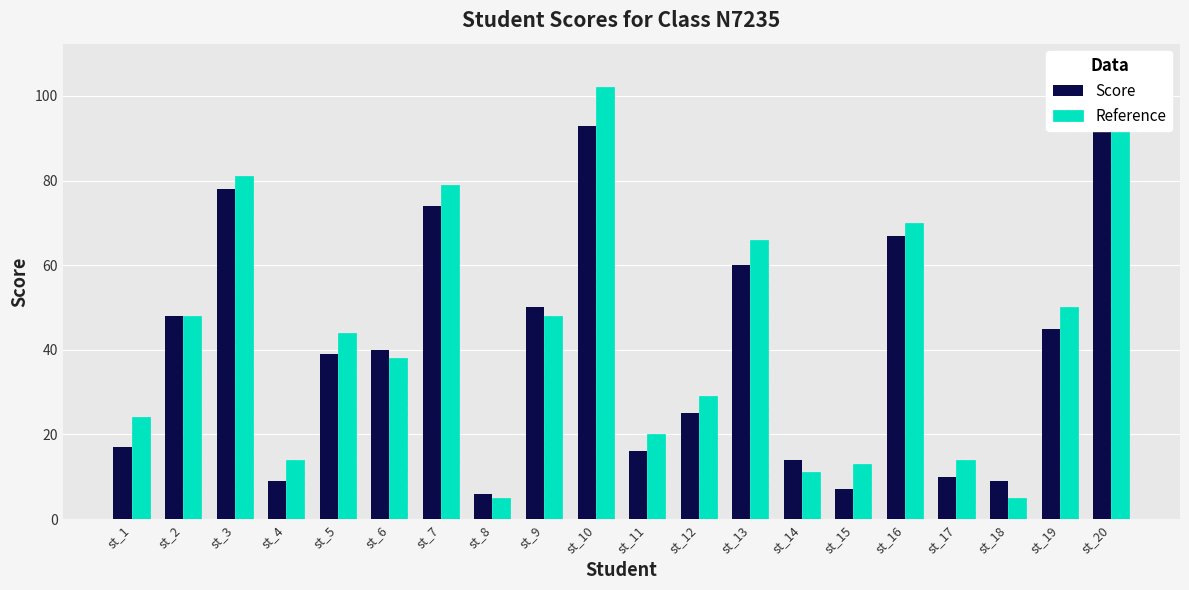

Reading left to right, transcribe all the data shown in this chart.

Score: st_1=17	st_2=48	st_3=78	st_4=9	st_5=39	st_6=40	st_7=74	st_8=6	st_9=50	st_10=93	st_11=16	st_12=25	st_13=60	st_14=14	st_15=7	st_16=67	st_17=10	st_18=9	st_19=45	st_20=99
Reference: st_1=24	st_2=48	st_3=81	st_4=14	st_5=44	st_6=38	st_7=79	st_8=5	st_9=48	st_10=102	st_11=20	st_12=29	st_13=66	st_14=11	st_15=13	st_16=70	st_17=14	st_18=5	st_19=50	st_20=107